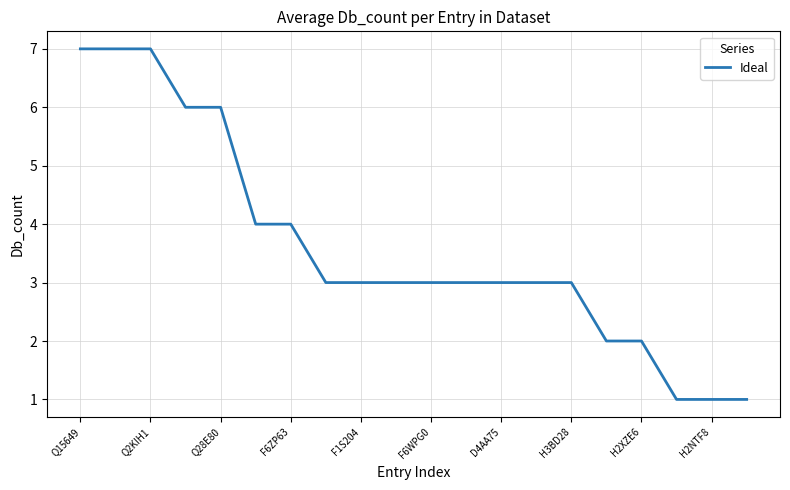

What is the sum of all values?

72